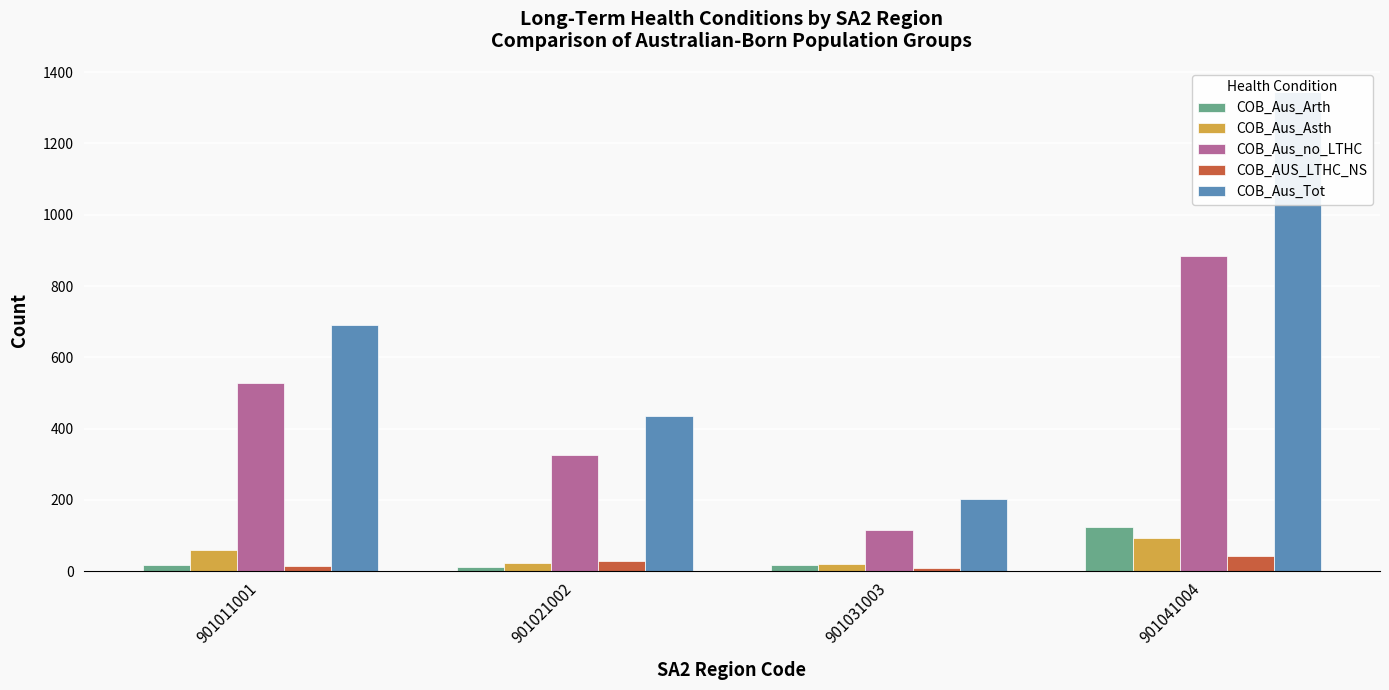

What is the average value of the COB_Aus_Tot series?

668